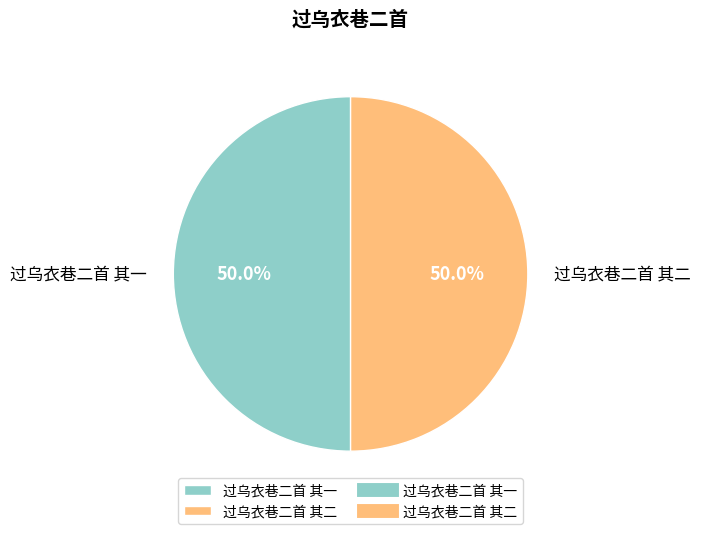

What portion of the pie excludes 过乌衣巷二首 其一?

50.0%